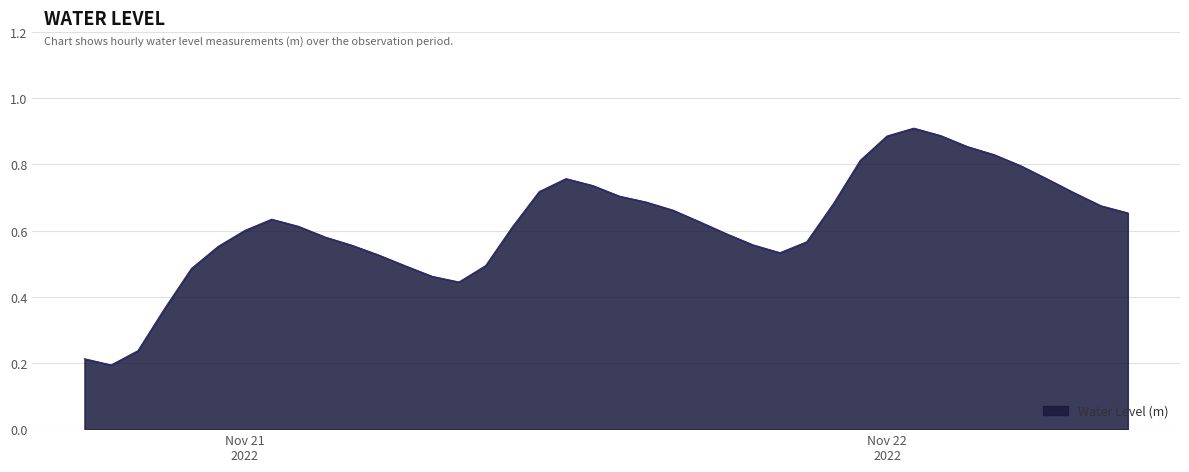

What is the average value?

0.6